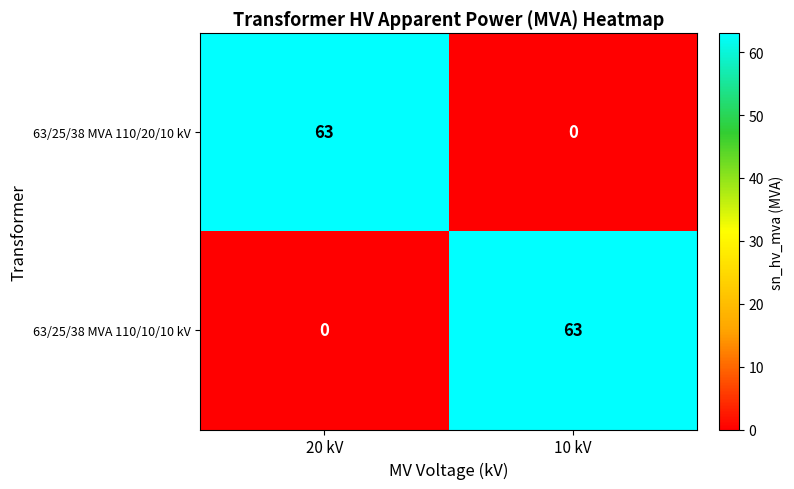

Reading left to right, what are all the values shown in this chart?

63/25/38 MVA 110/20/10 kV: 63	0
63/25/38 MVA 110/10/10 kV: 0	63